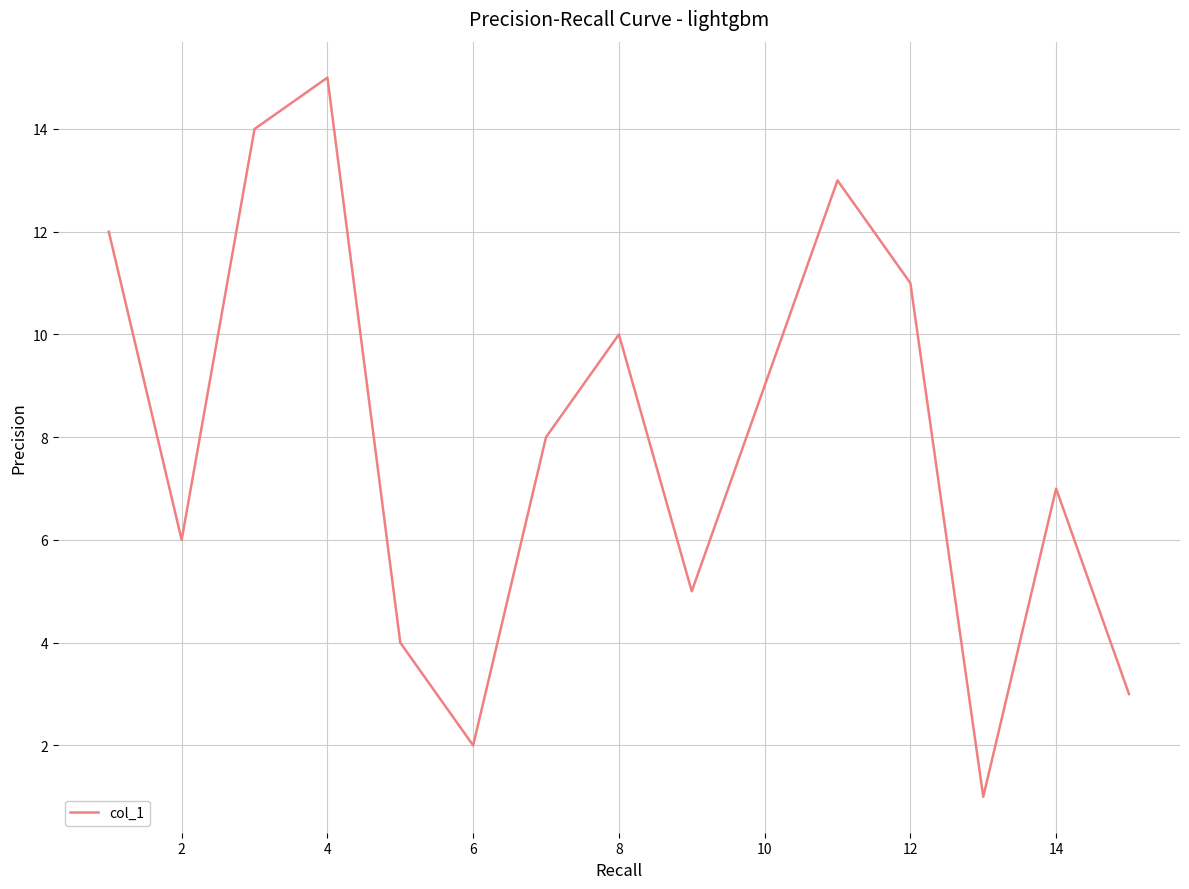

Does the chart have visible grid lines?

Yes